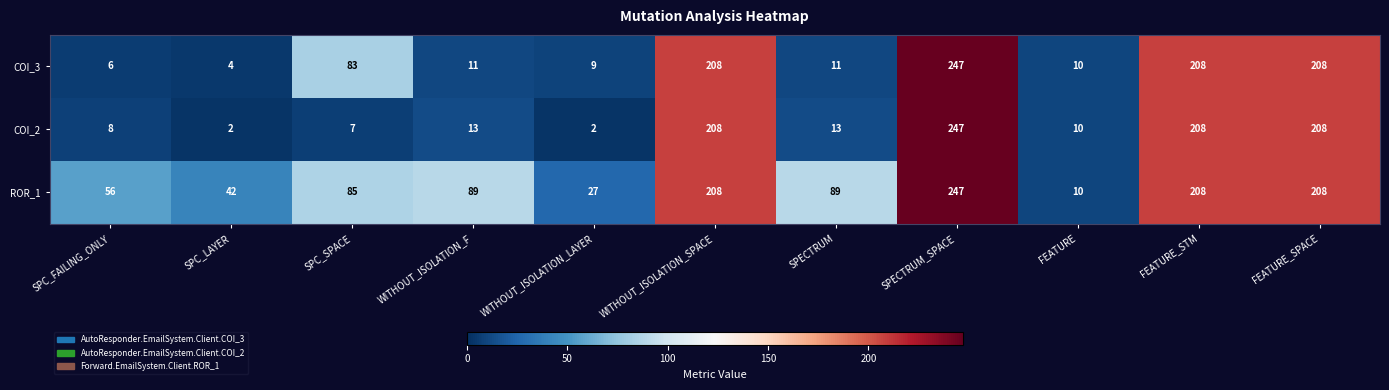

How many data points in ROR_1 are less than 89?

5